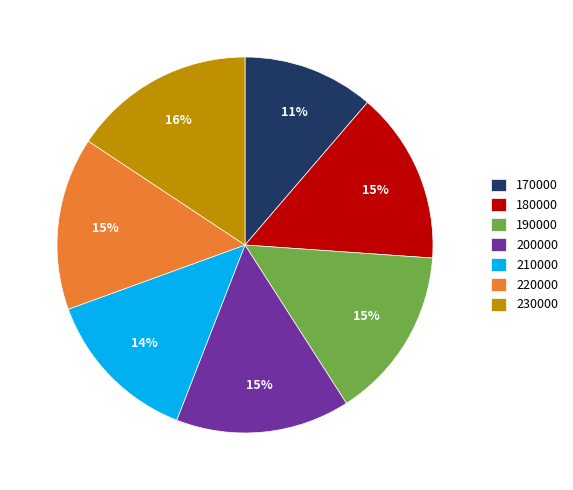

Do 170000 and 220000 together represent more than half of the pie?

No